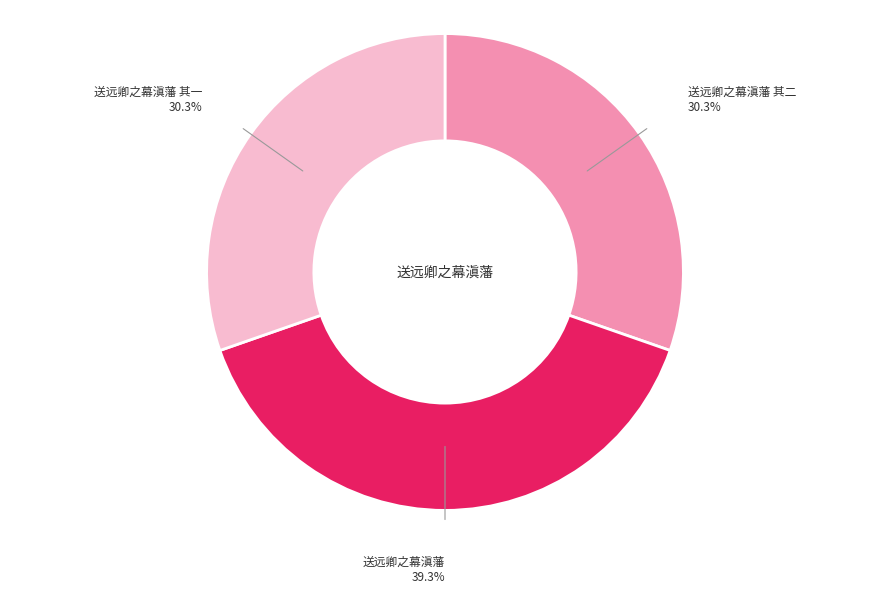

Combined, do 送远卿之幕滇藩 其二 and 送远卿之幕滇藩 其一 account for over 50%?

Yes